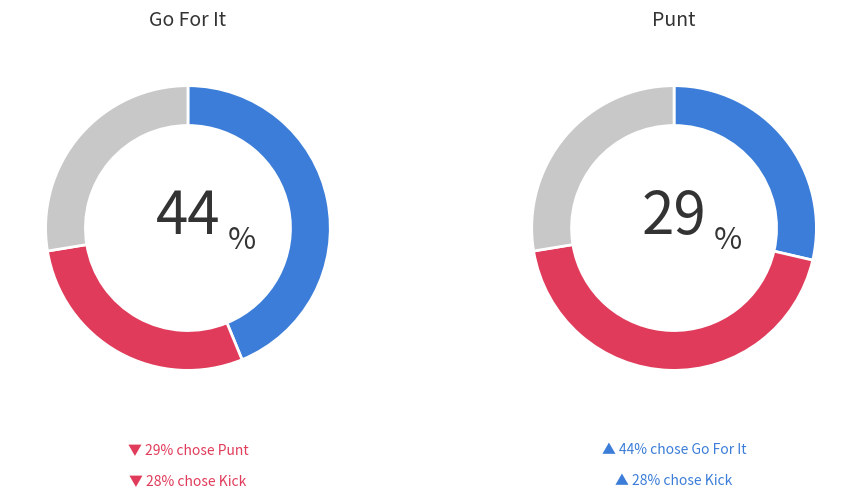

Rank the series by their maximum value, from highest to lowest.

gofor, punt, kick